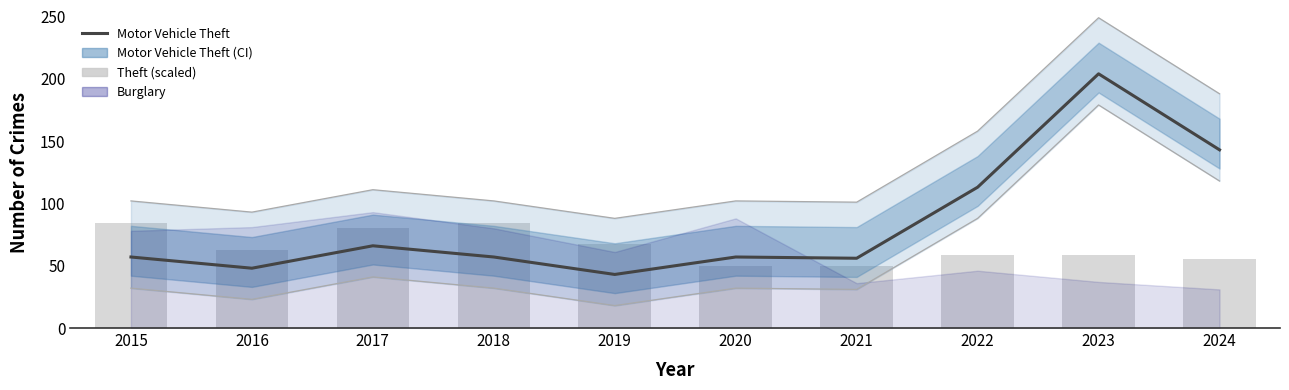

Which has a higher value, 2019 or 2016?

2016